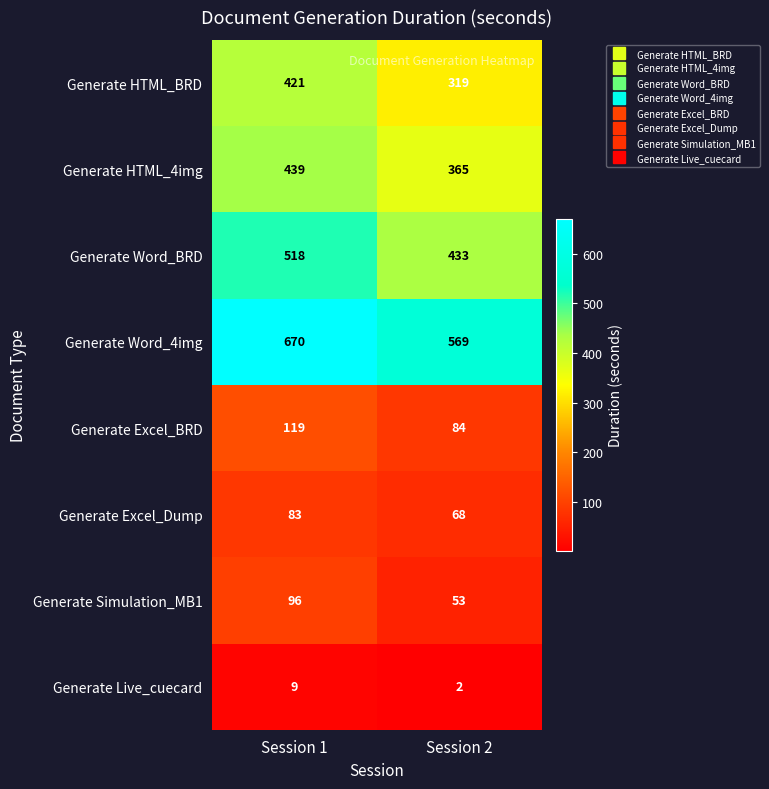

What is the average value of the Generate Word_4img series?

620